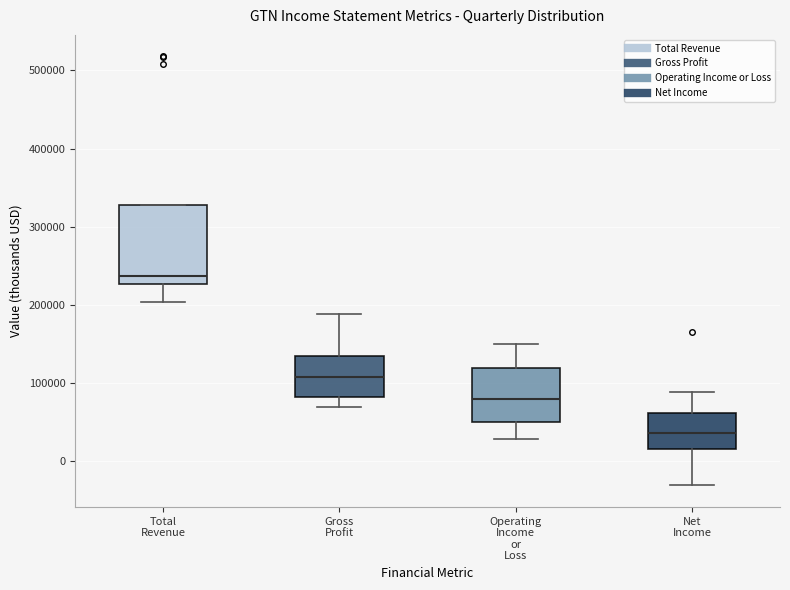

Reading left to right, read every box against the y-axis: the position of its median line, the range the box covers, and the ends of its whiskers. The values are not printed on the chart, so give them approximately, as read against the axis.

Total Revenue: median 240000, box 230000 to 330000, whiskers 200000 to 330000
Gross Profit: median 110000, box 80000 to 130000, whiskers 70000 to 190000
Operating Income or Loss: median 80000, box 50000 to 120000, whiskers 30000 to 150000
Net Income: median 40000, box 20000 to 60000, whiskers -30000 to 90000